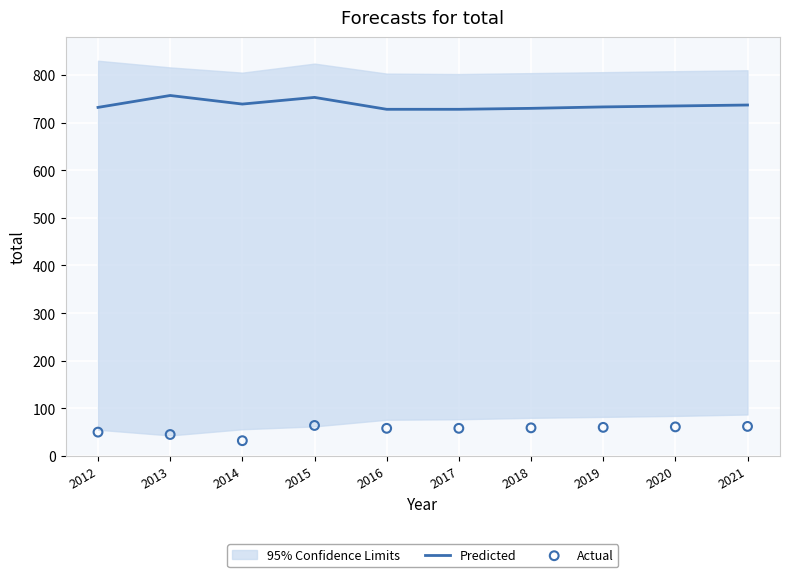

What is the total value across all series at 2019?

793